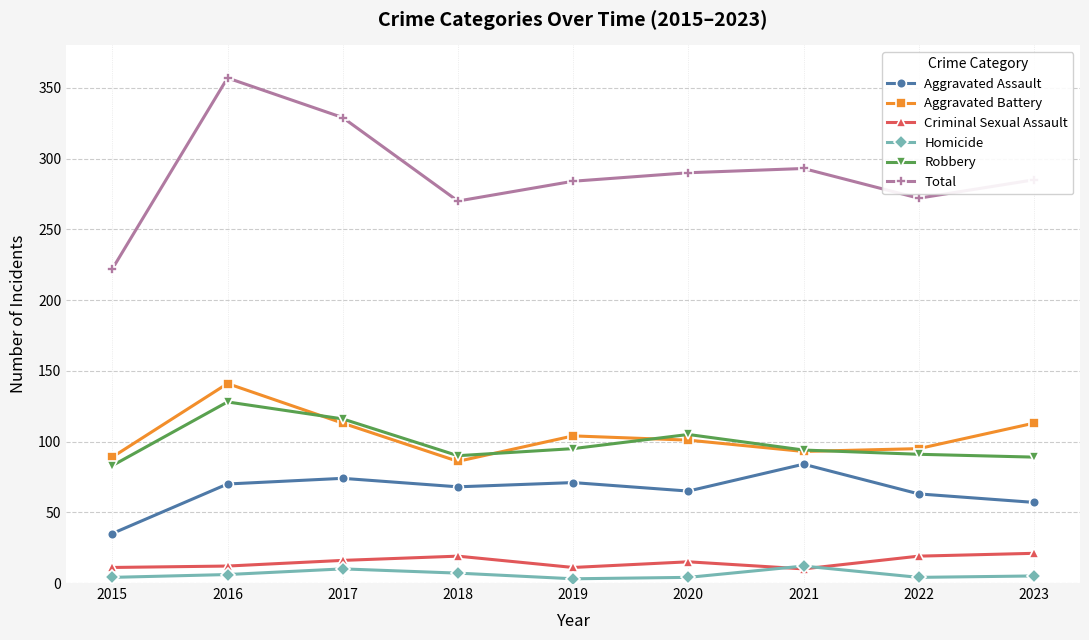

How many interior local valleys does the Aggravated Battery series have?

2